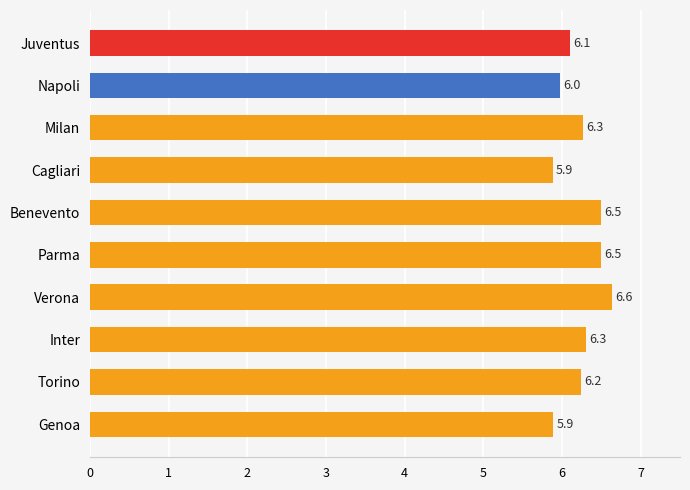

How many data points are less than 6?

3